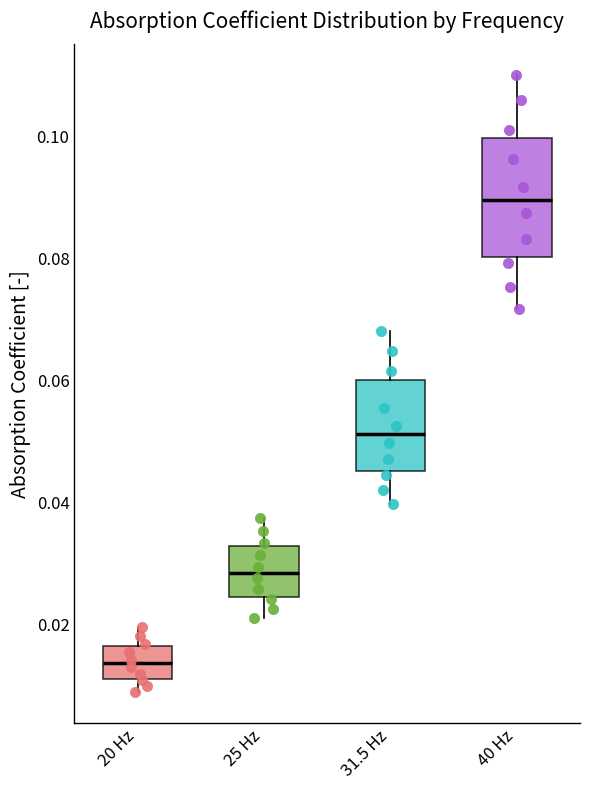

Where does the lower whisker of the box for 25 Hz end on the y-axis? The values are not printed on the chart, so give them approximately, as read against the axis.

0.020